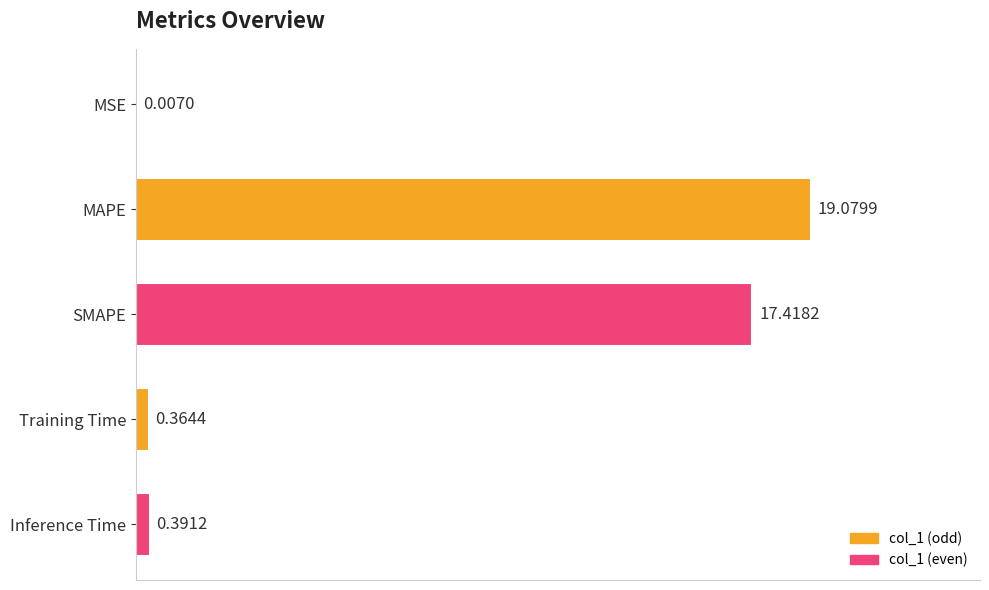

What is the sum of all values?

37.3